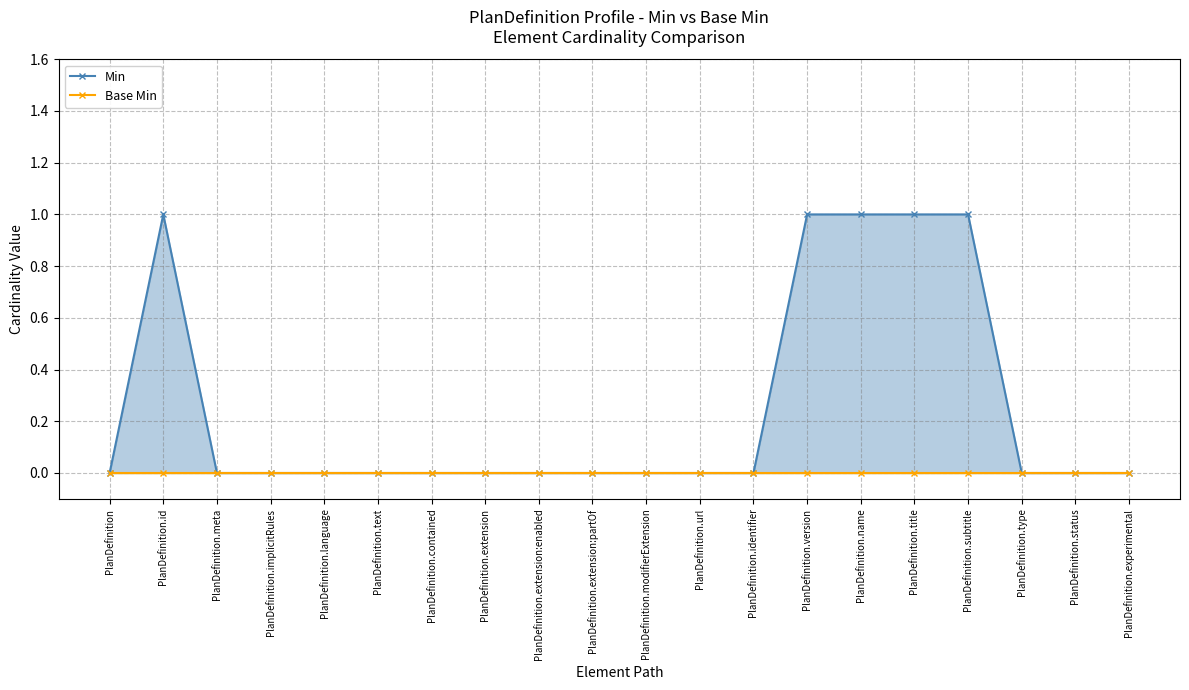

What is the label of the 12th point from the right?

PlanDefinition.extension:enabled